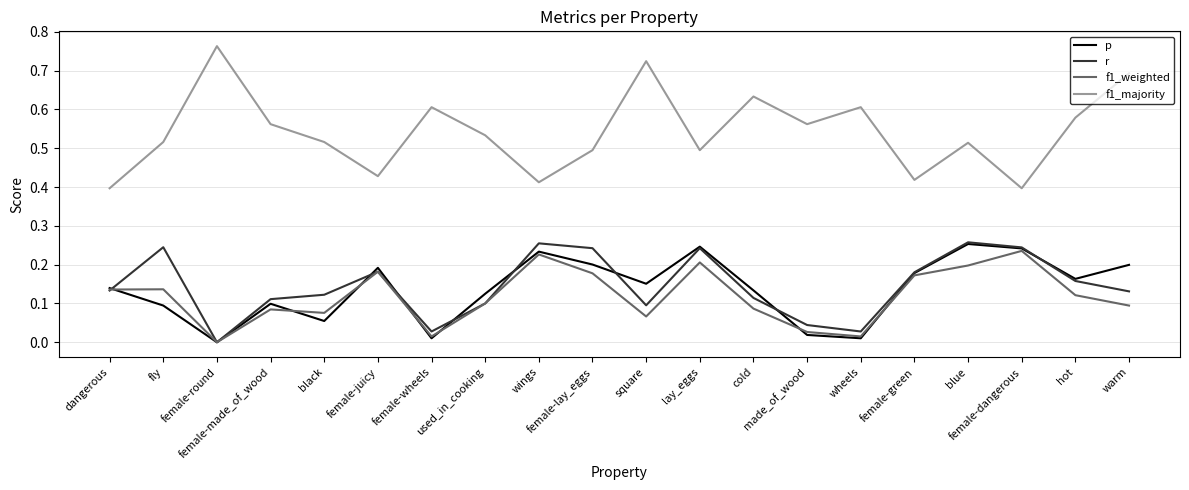

Count the number of categories in the chart.

20